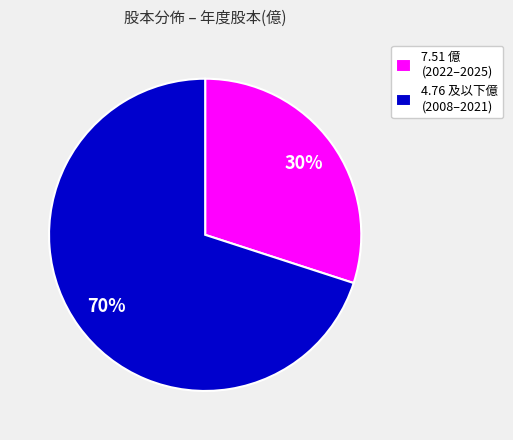

Which category accounts for the majority?

4.76 及以下億 (2008–2021)